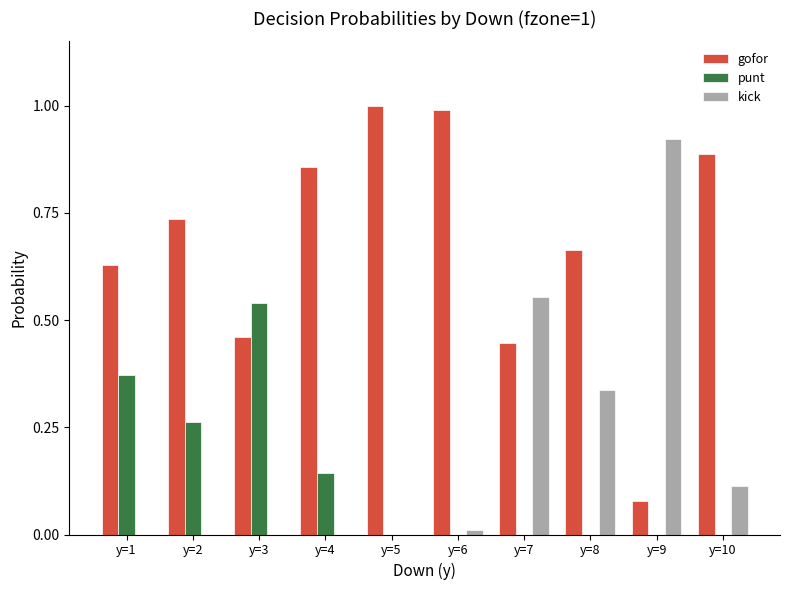

What is the total value across all series at y=4?

1.0